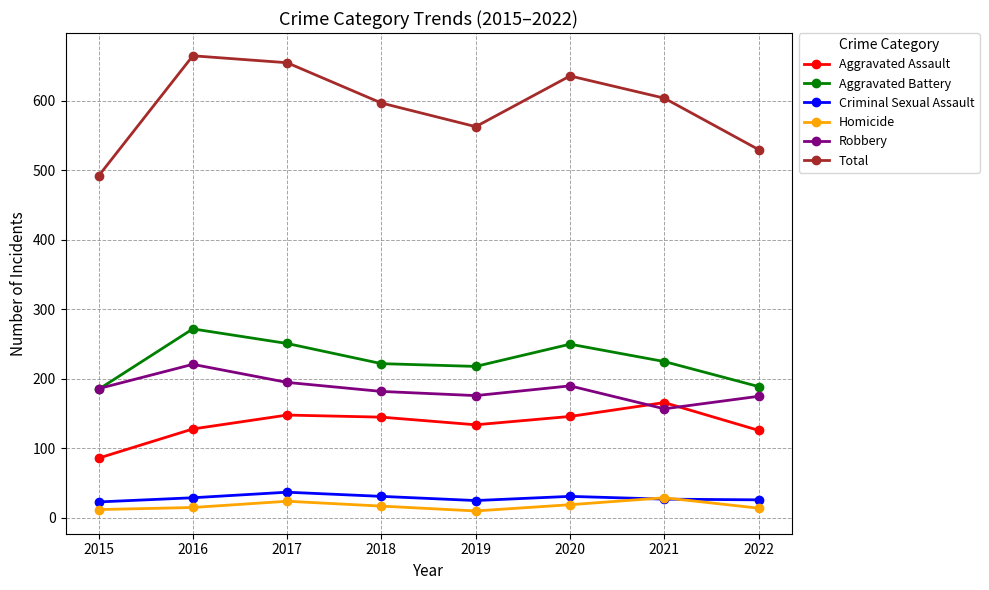

What is the value of the Robbery point at the 5th from the left?

176